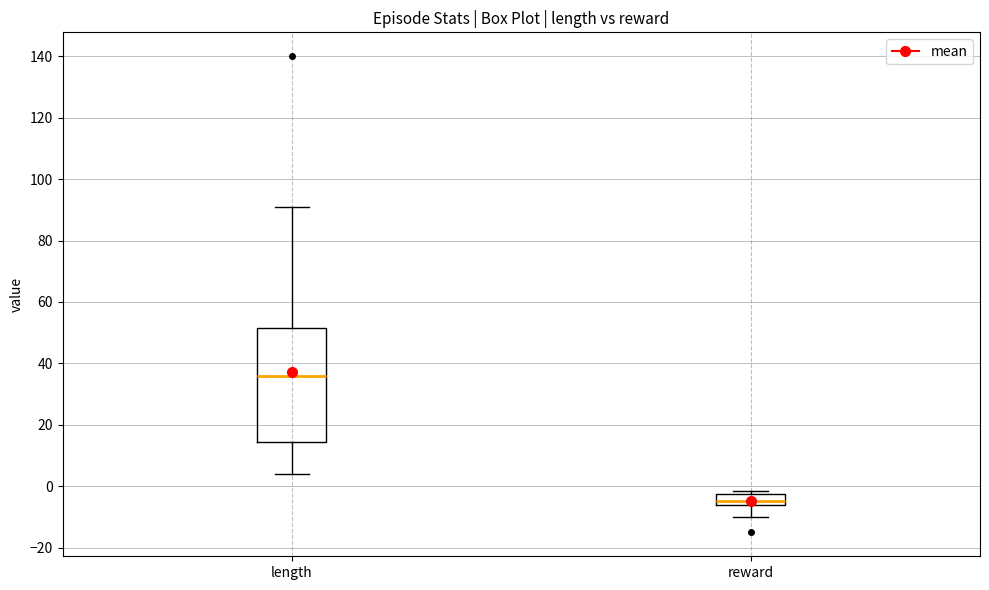

Where is the lower edge of the box for reward on the y-axis? The values are not printed on the chart, so give them approximately, as read against the axis.

-6